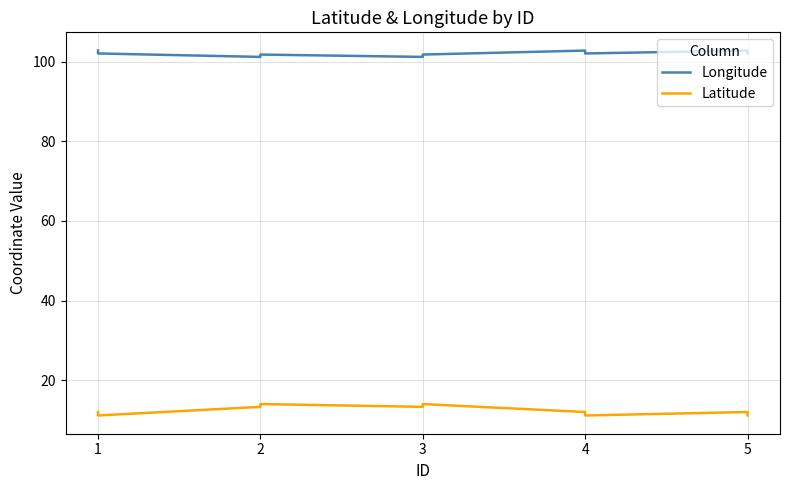

True or false: Latitude has a value of 6.3 at 4.

False